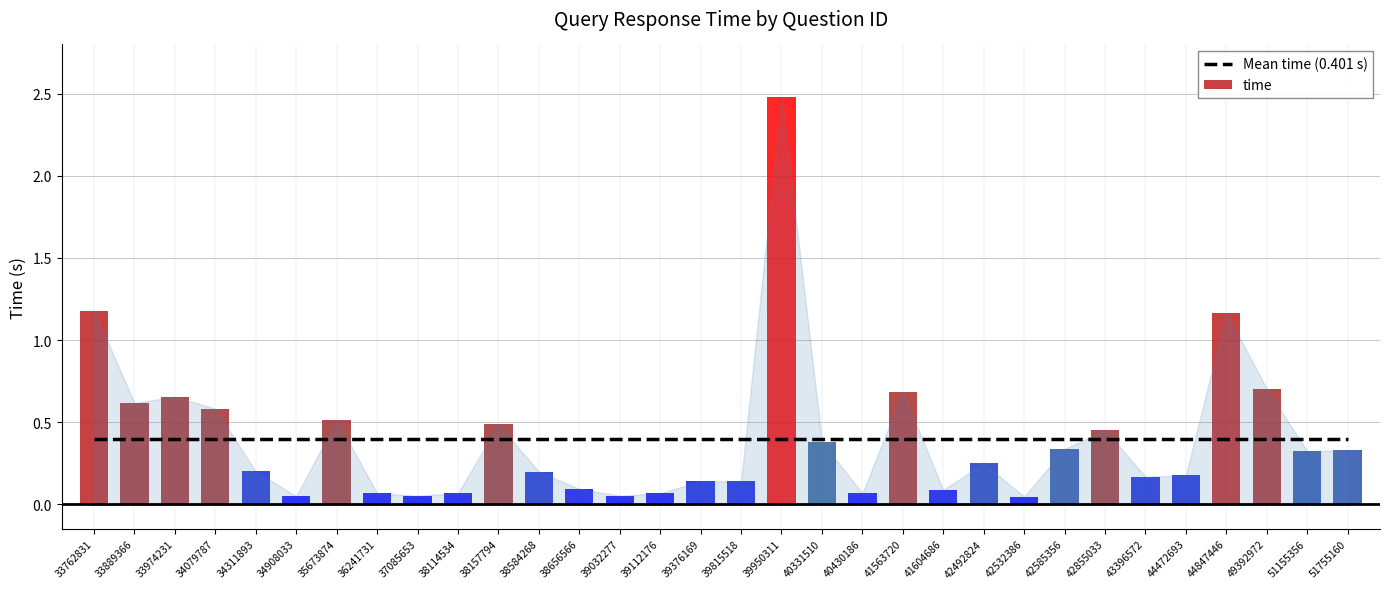

Which series has the largest total across all categories?

time